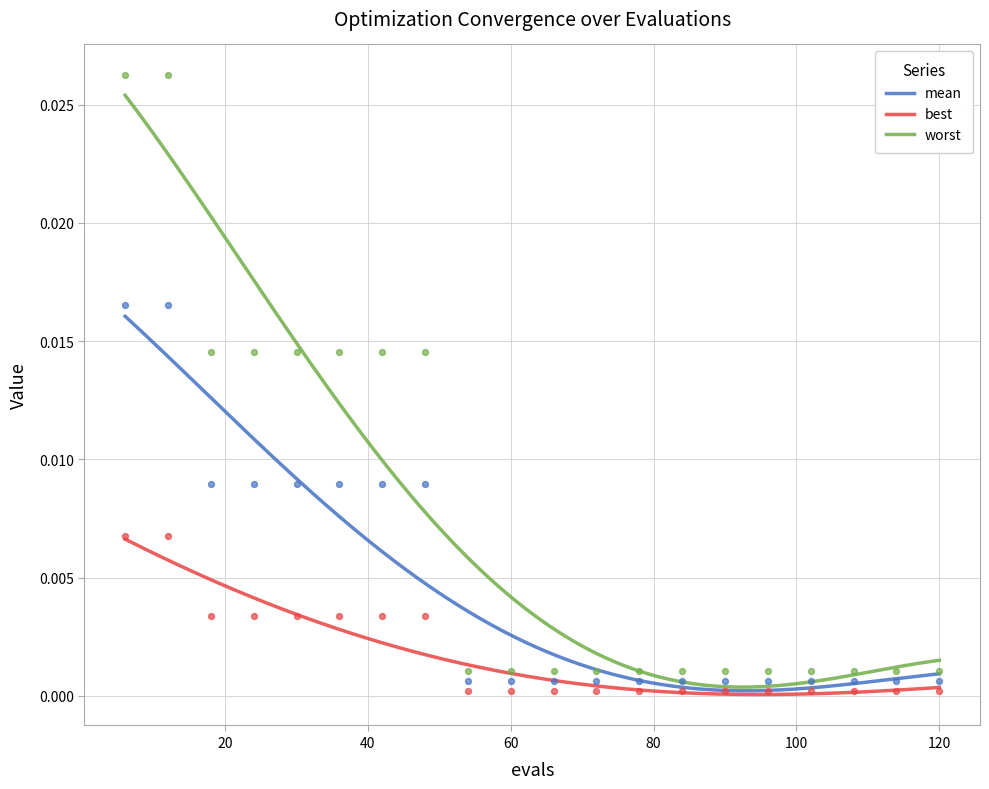

Which series reaches the minimum Y coordinate?

best